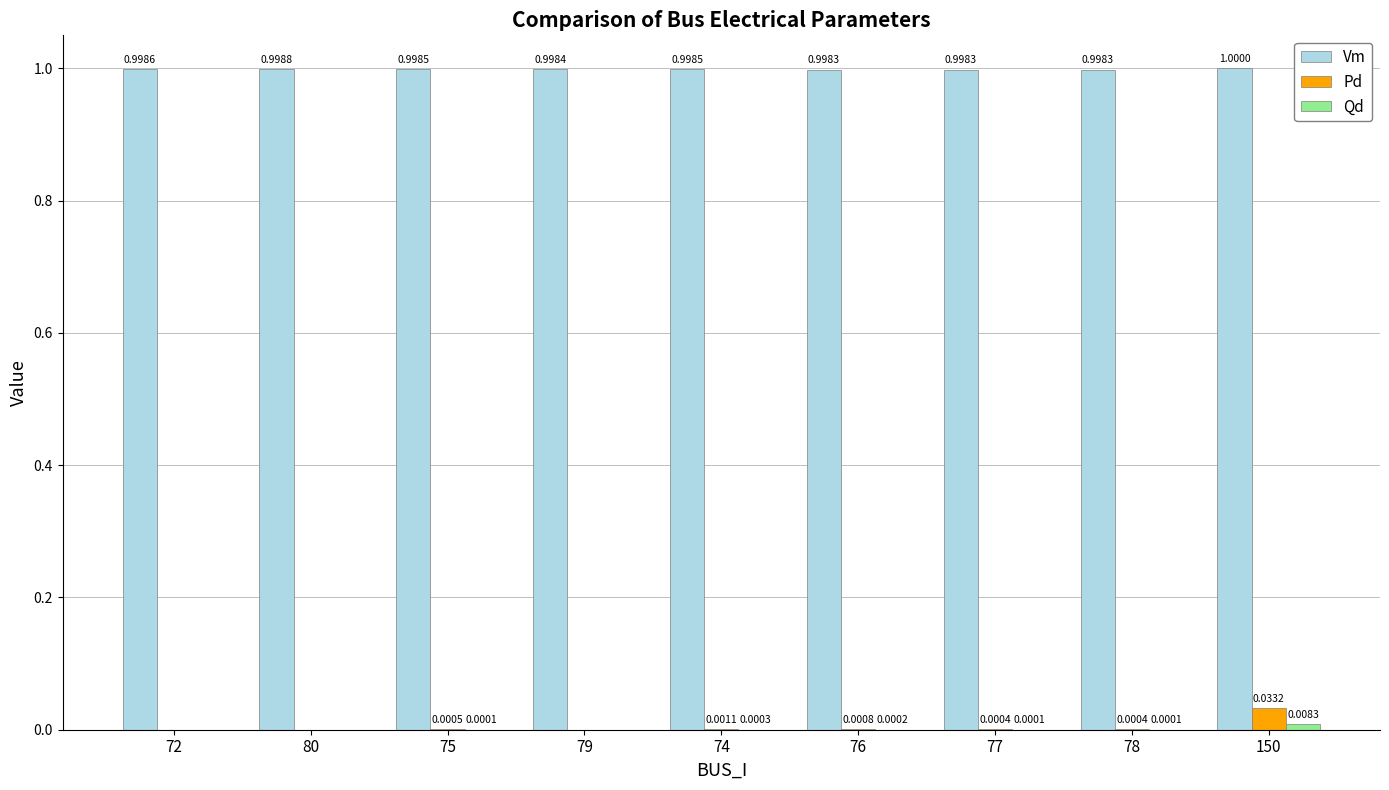

Which label corresponds to the largest value in the chart?

150